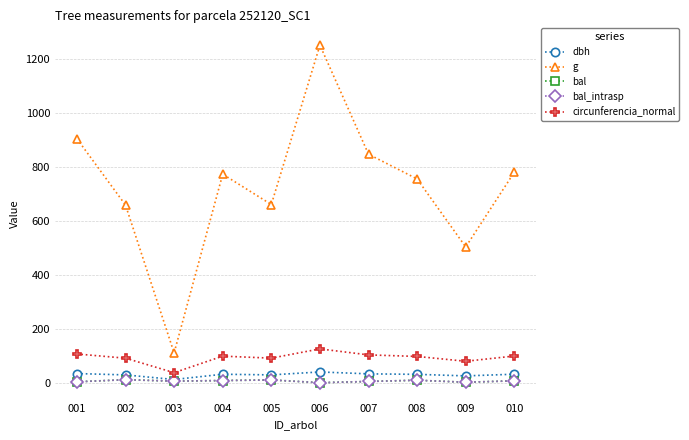

At which category is the sum across all series the highest?

006